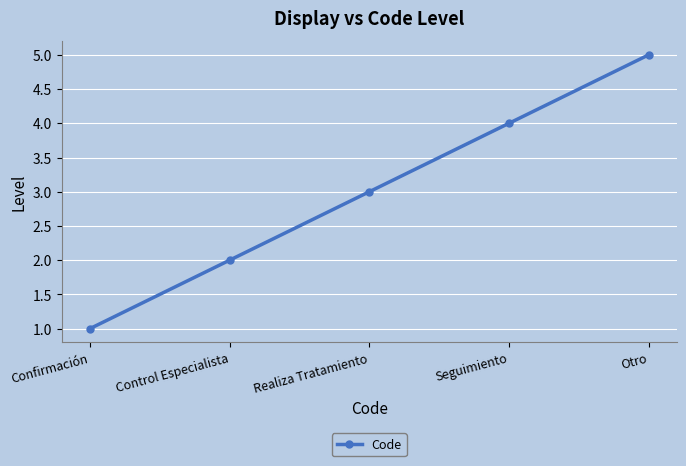

What is the difference between the values at Otro and Control Especialista?

3